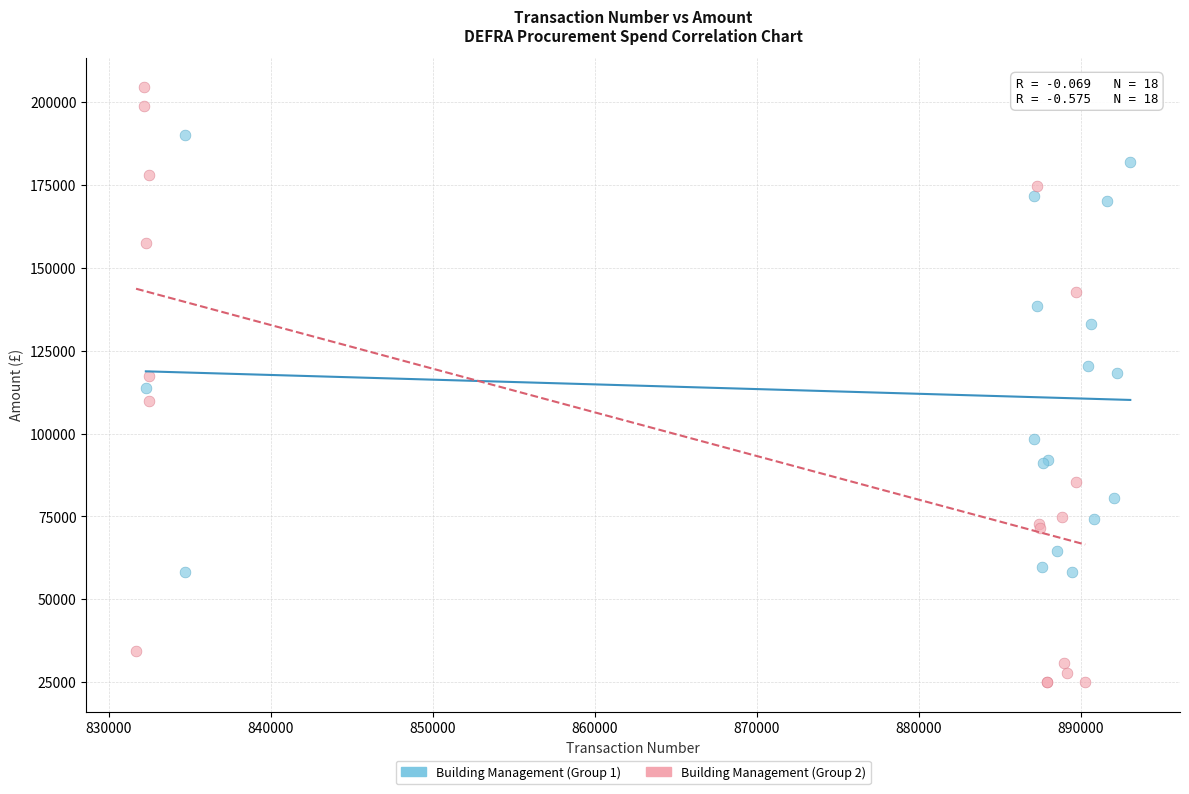

Which series contains the lowest Y value?

Building Management (Group 2)